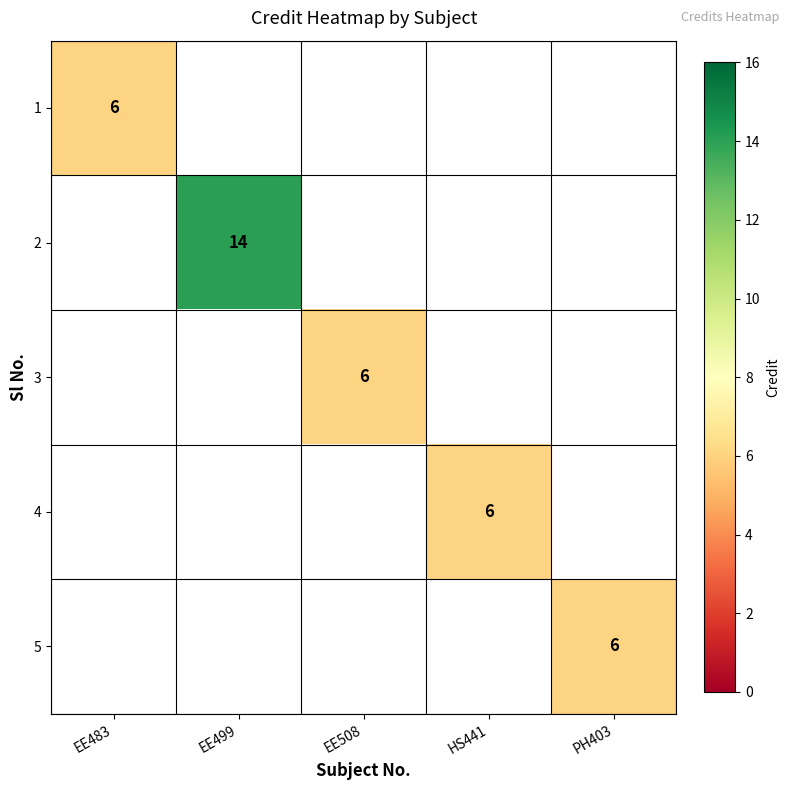

How many series are shown in this chart?

5